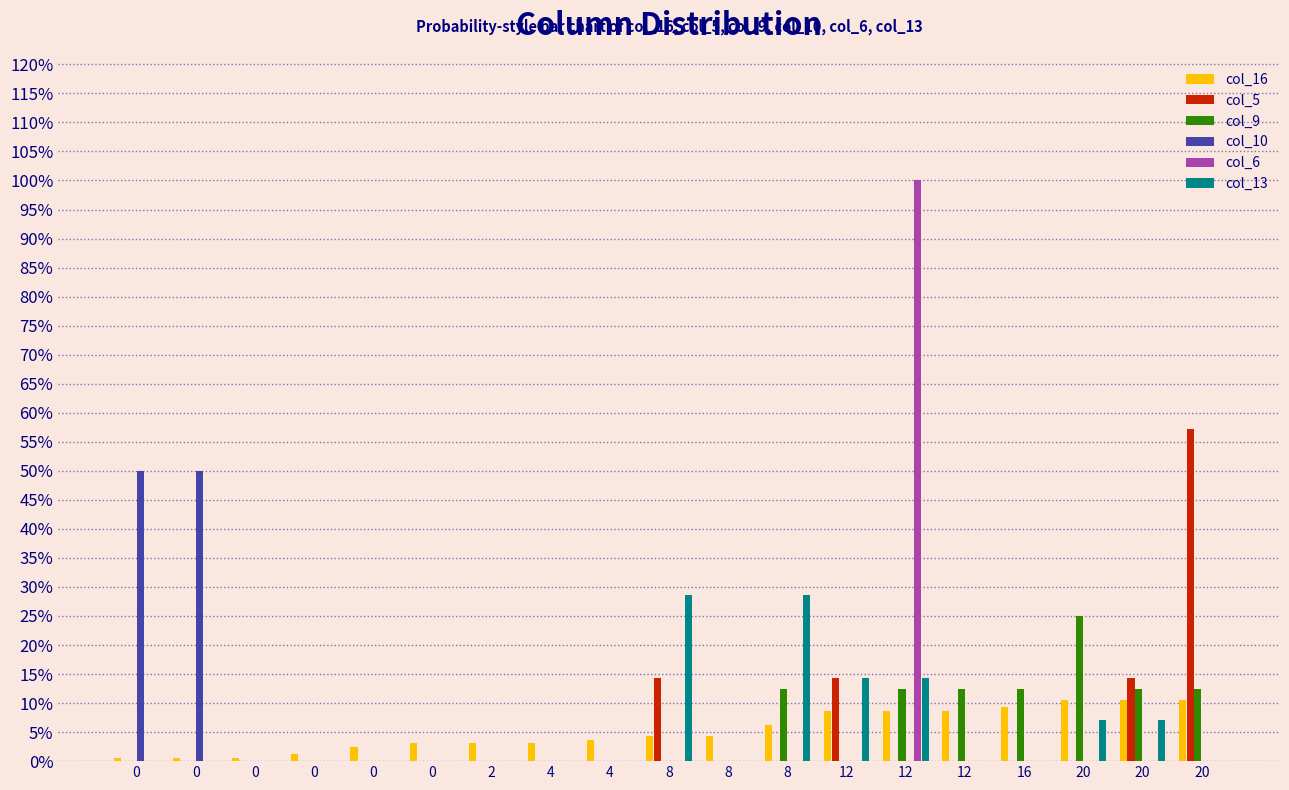

Reading left to right, what are all the values shown in this chart?

col_16: 0.0	0.0	0.0	0.0	0.0	0.0	0.0	0.0	0.0	0.0	0.0	0.1	0.1	0.1	0.1	0.1	0.1	0.1	0.1
col_5: 0.0	0.0	0.0	0.0	0.0	0.0	0.0	0.0	0.0	0.1	0.0	0.0	0.1	0.0	0.0	0.0	0.0	0.1	0.6
col_9: 0.0	0.0	0.0	0.0	0.0	0.0	0.0	0.0	0.0	0.0	0.0	0.1	0.0	0.1	0.1	0.1	0.2	0.1	0.1
col_10: 0.5	0.5	0.0	0.0	0.0	0.0	0.0	0.0	0.0	0.0	0.0	0.0	0.0	0.0	0.0	0.0	0.0	0.0	0.0
col_6: 0.0	0.0	0.0	0.0	0.0	0.0	0.0	0.0	0.0	0.0	0.0	0.0	0.0	1.0	0.0	0.0	0.0	0.0	0.0
col_13: 0.0	0.0	0.0	0.0	0.0	0.0	0.0	0.0	0.0	0.3	0.0	0.3	0.1	0.1	0.0	0.0	0.1	0.1	0.0